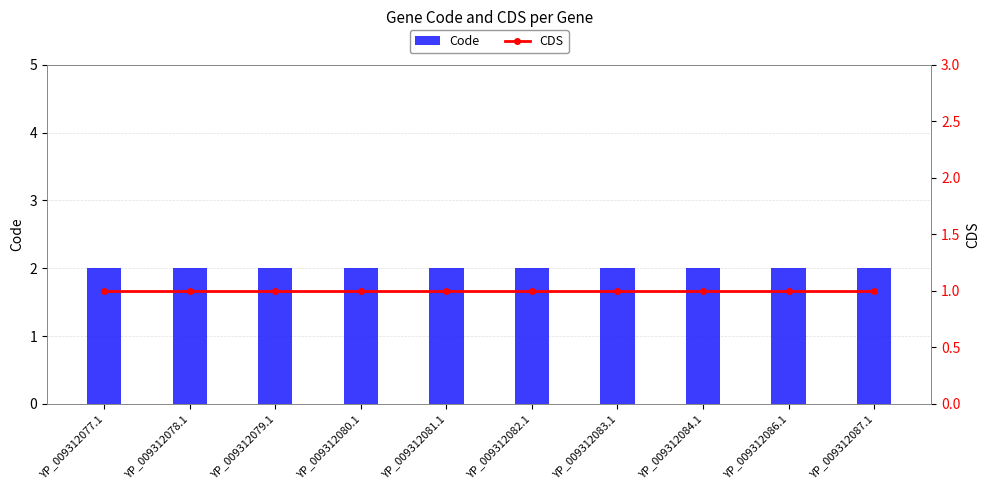

Are the bars grouped side by side (vs. stacked)?

Yes